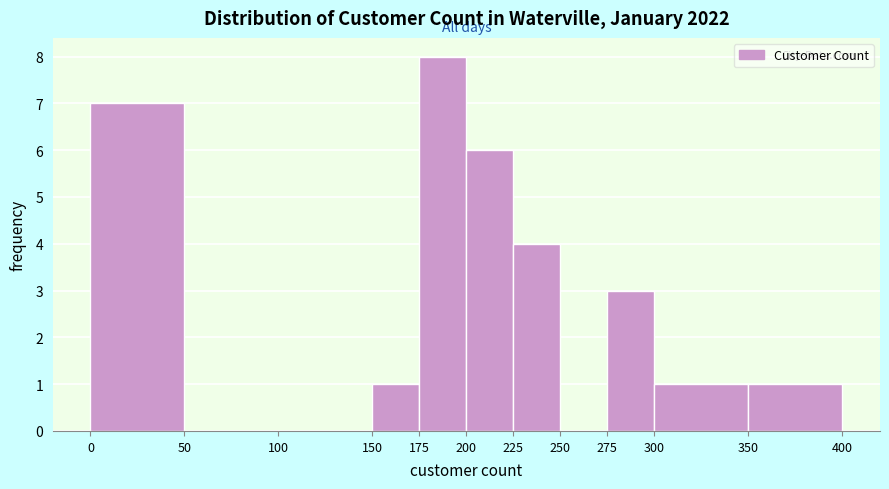

Reading left to right, list every bar in this chart as the range it spans on the x-axis followed by its height. The values are not printed on the chart, so give them approximately, as read against the axis.

0 to 50: 7
50 to 100: 0
100 to 150: 0
150 to 175: 1
175 to 200: 8
200 to 225: 6
225 to 250: 4
250 to 275: 0
275 to 300: 3
300 to 350: 1
350 to 400: 1